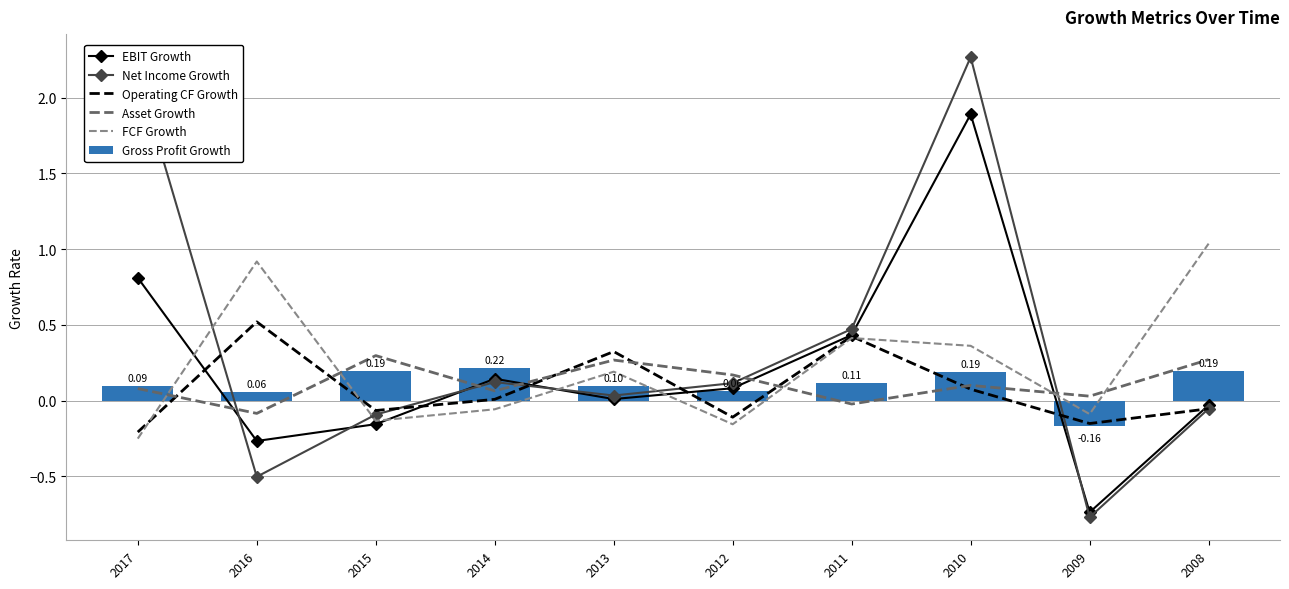

How many values in Gross Profit Growth are above zero?

9